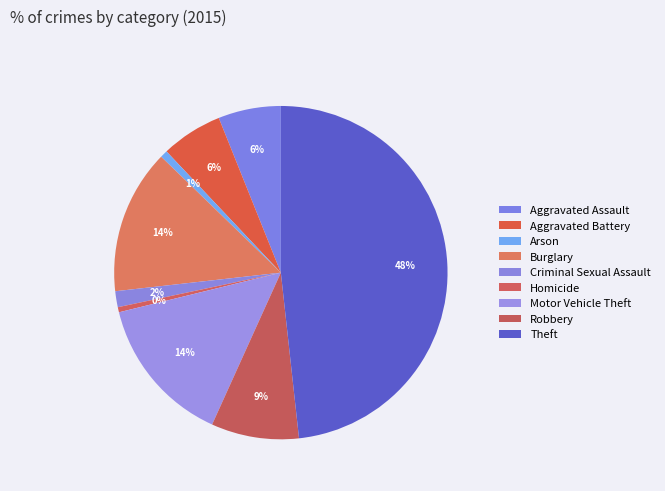

Count the number of slices in the pie.

9